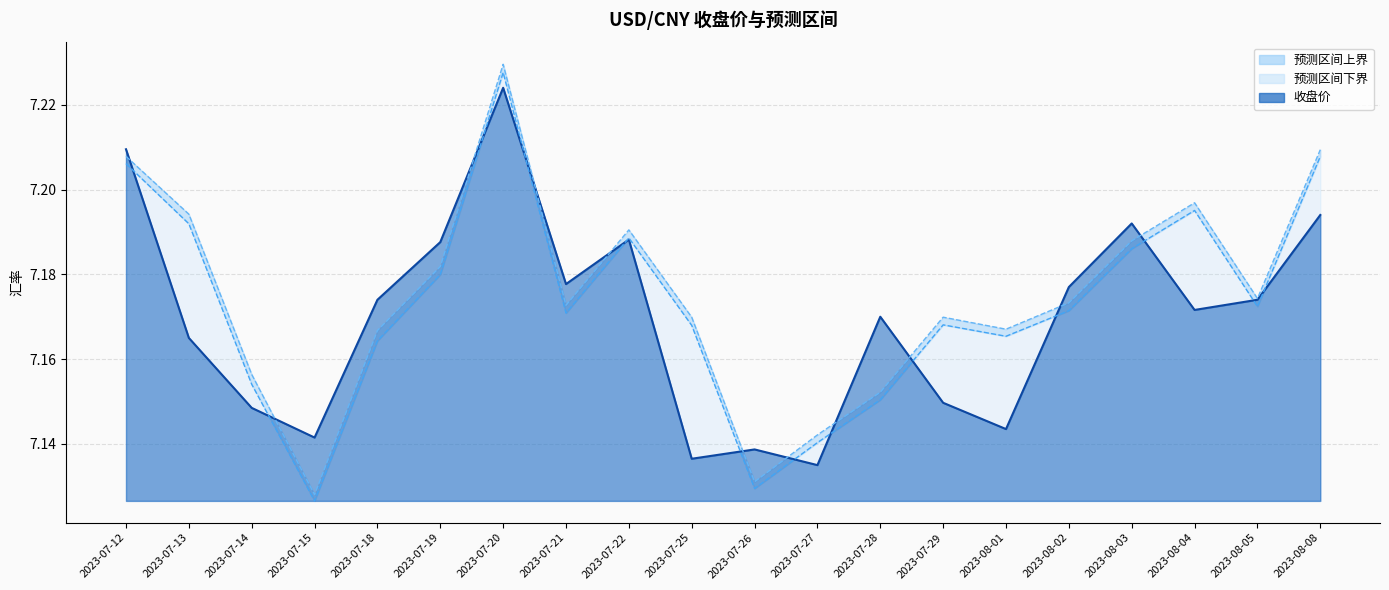

Which series has the widest spread of values?

预测区间上界